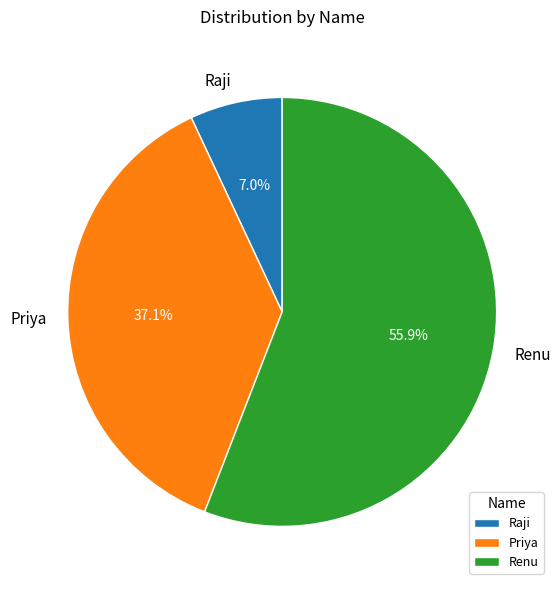

Rank the categories by value from highest to lowest.

Renu, Priya, Raji